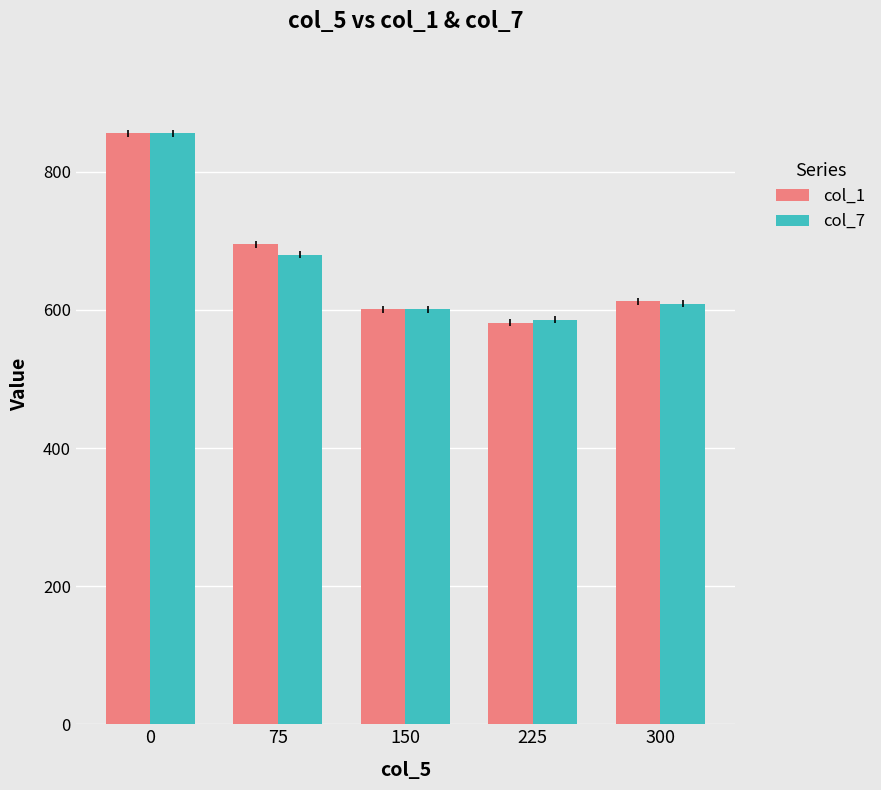

What is the sum of the col_1 values at 0 and 150?

1456.8